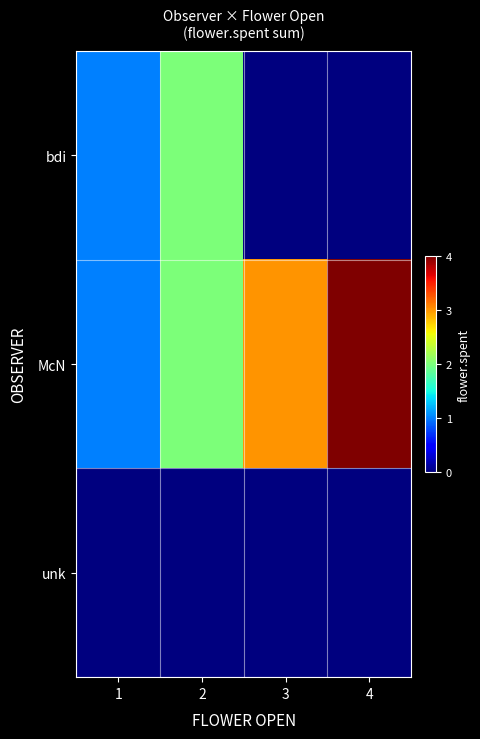

Rank the series by their average value, from highest to lowest.

McN, bdi, unk